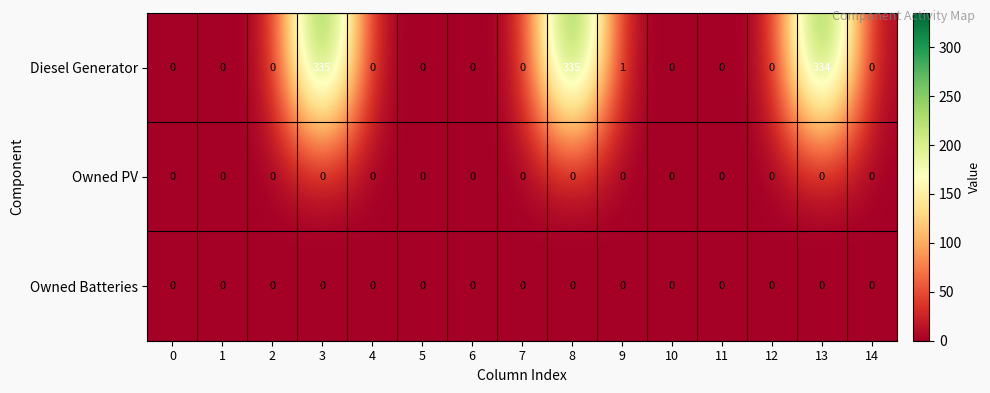

Between 2 and 9, which series saw the biggest shift?

Diesel Generator